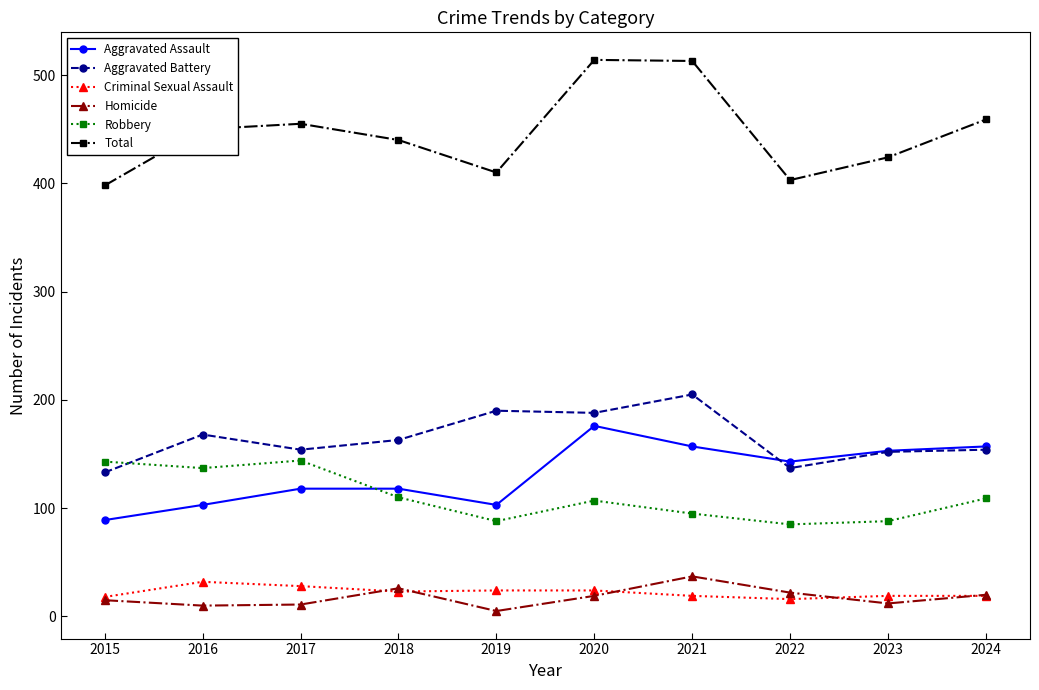

True or false: Homicide and Aggravated Battery cross at least once.

False